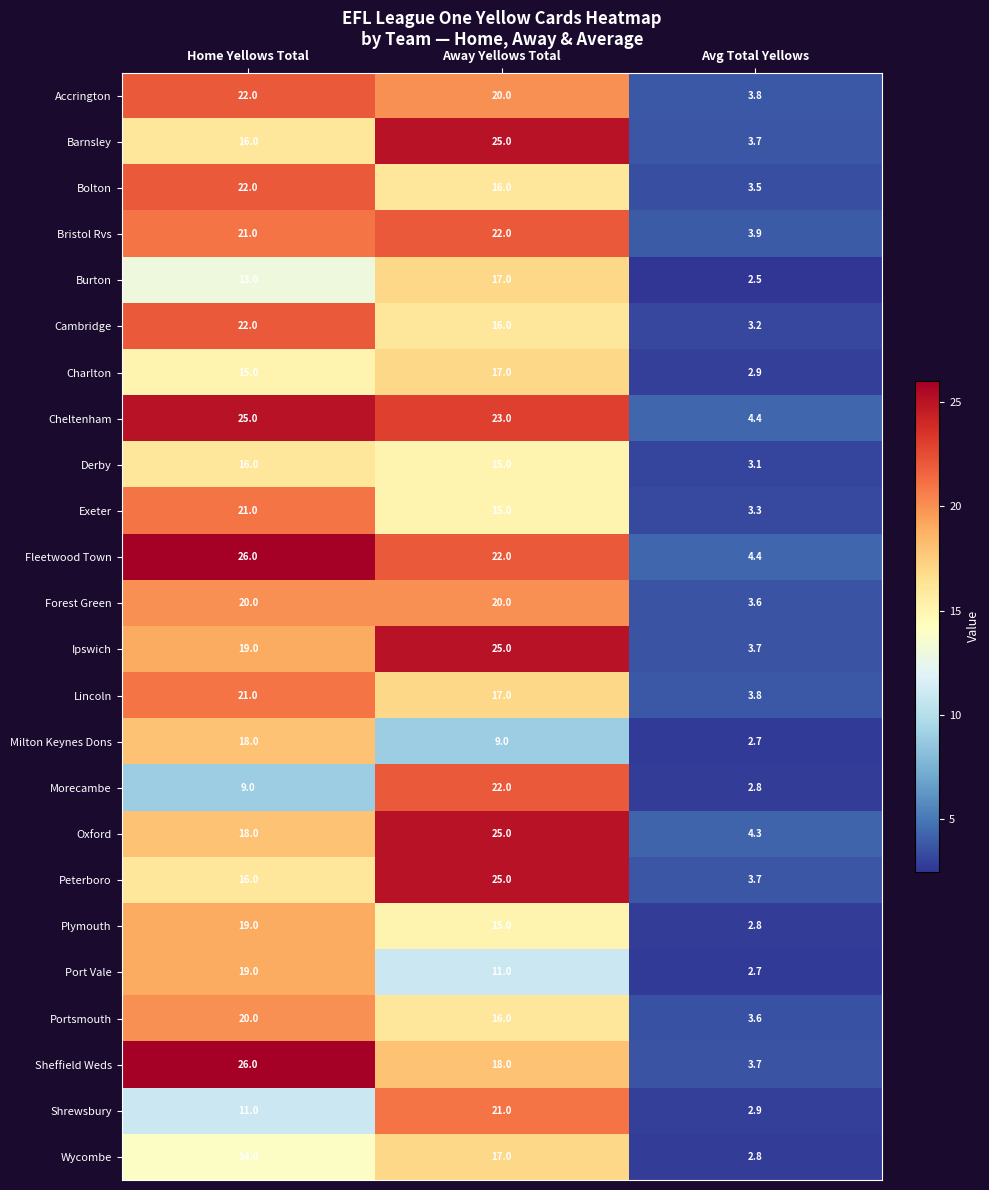

Where is Shrewsbury nearest to the value 11?

Home Yellows Total